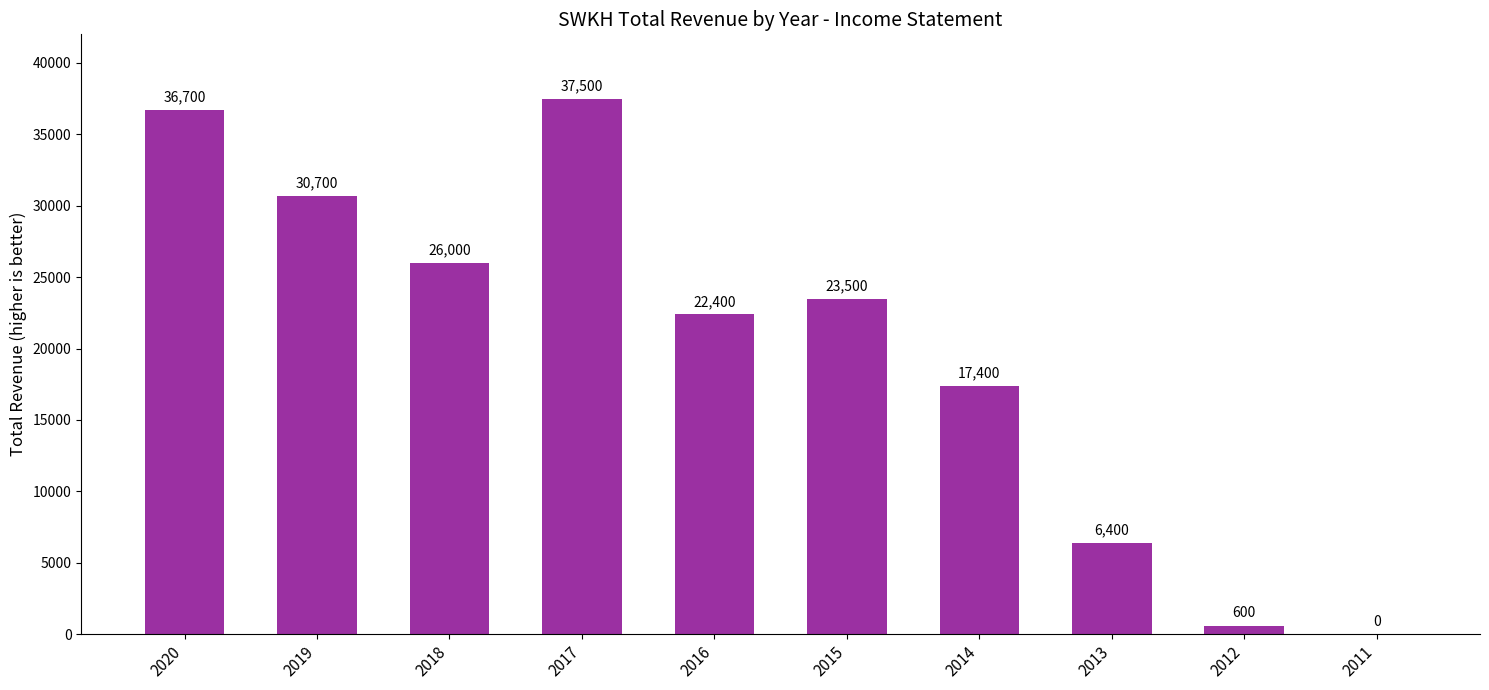

What is the average value?

20120